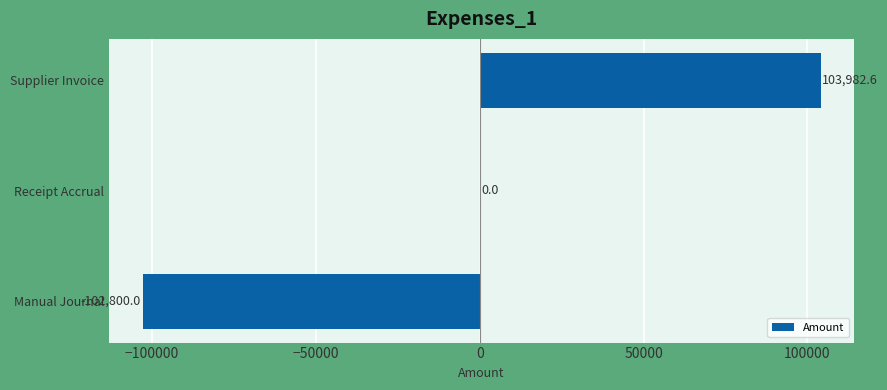

Which category has the highest value across all series?

Supplier Invoice